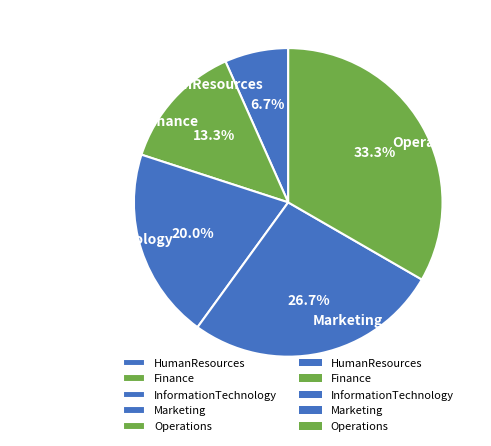

Is Operations the majority of the pie?

No